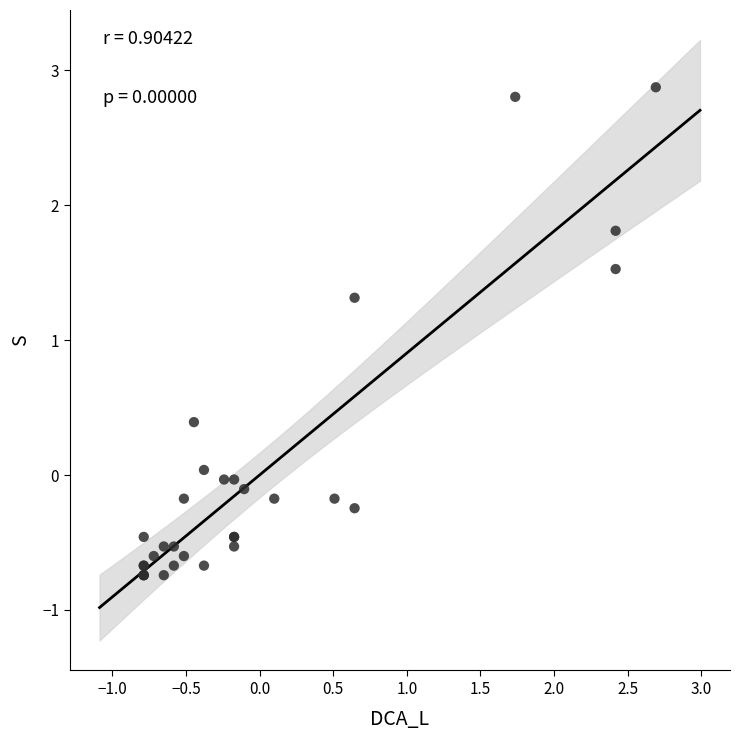

What Y value in the scatter plot is closest to 1?

1.3